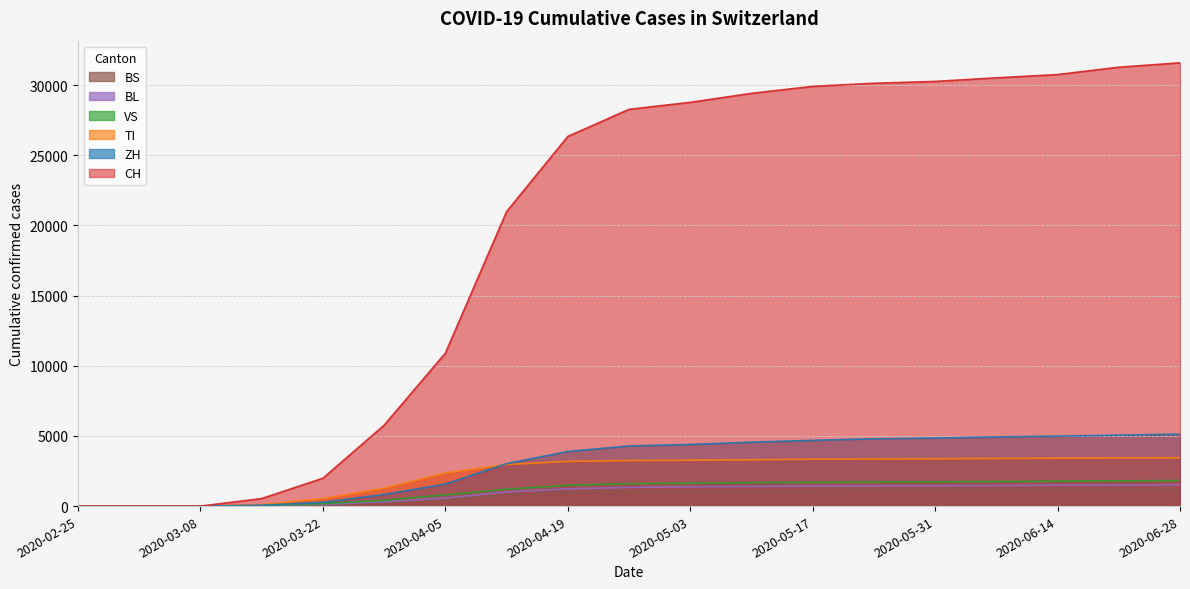

At which category does the chart reach its minimum across all series?

2020-02-25